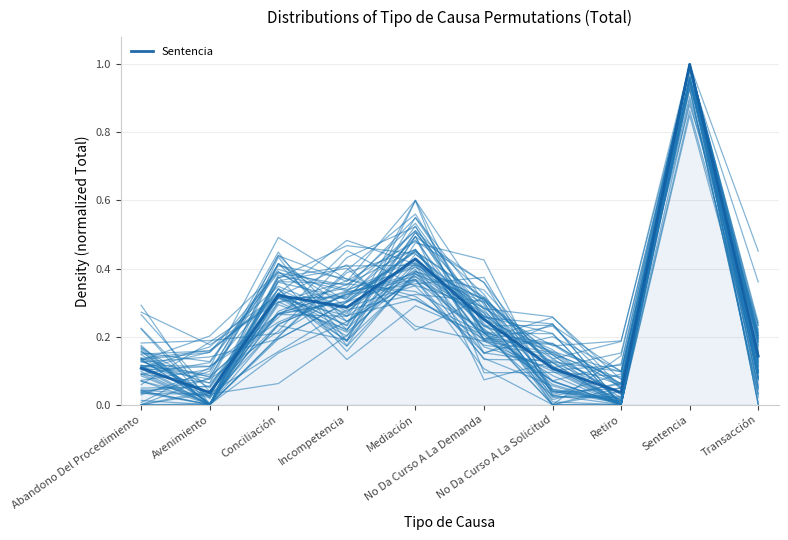

Rank the categories by value from lowest to highest.

Avenimiento, Retiro, Abandono Del Procedimiento, No Da Curso A La Solicitud, Transacción, No Da Curso A La Demanda, Incompetencia, Conciliación, Mediación, Sentencia